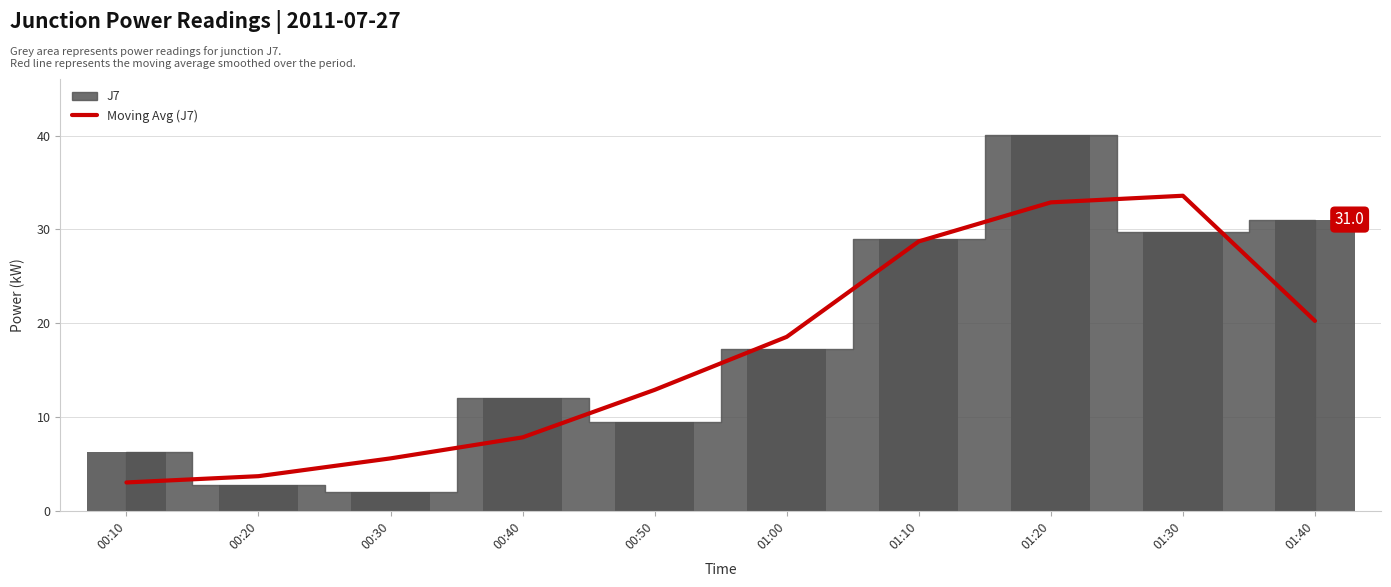

What is the change in value from 00:30 to 00:50?

+7.3